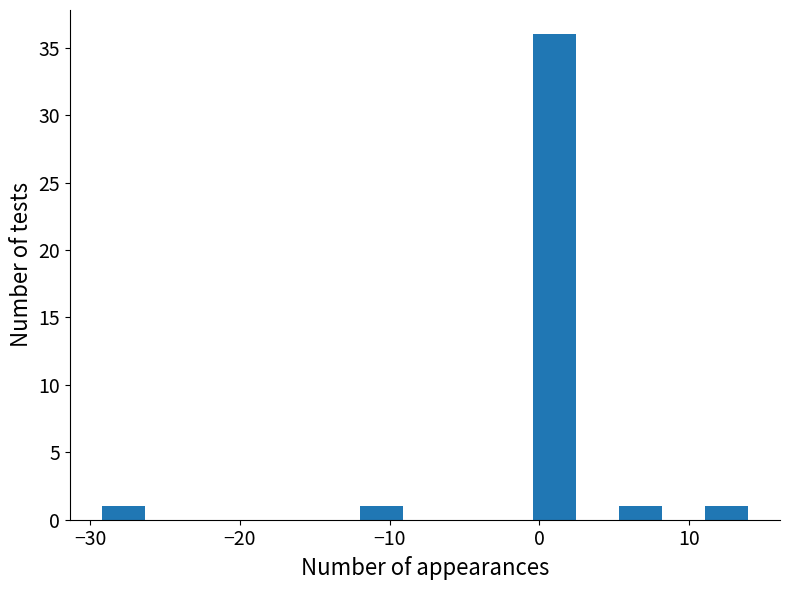

Read against the x-axis, roughly where is the centre of the tallest bar?

1